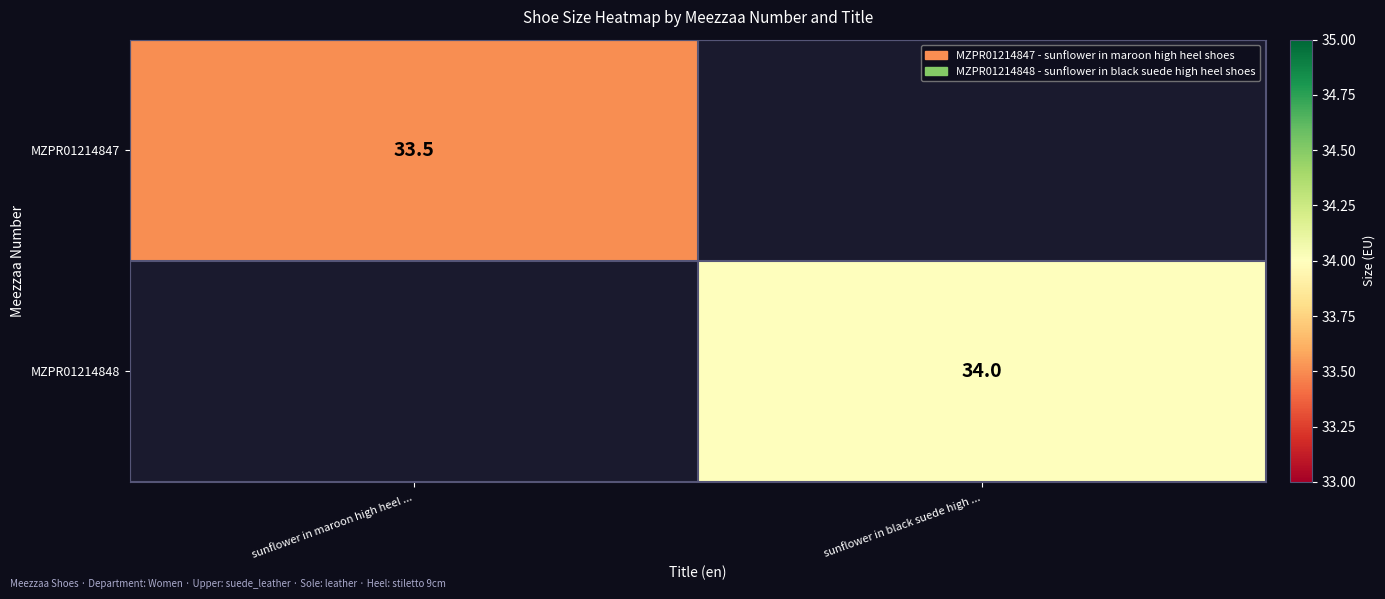

The value of MZPR01214848 at sunflower in black suede high ... is 34.0. True or false?

True